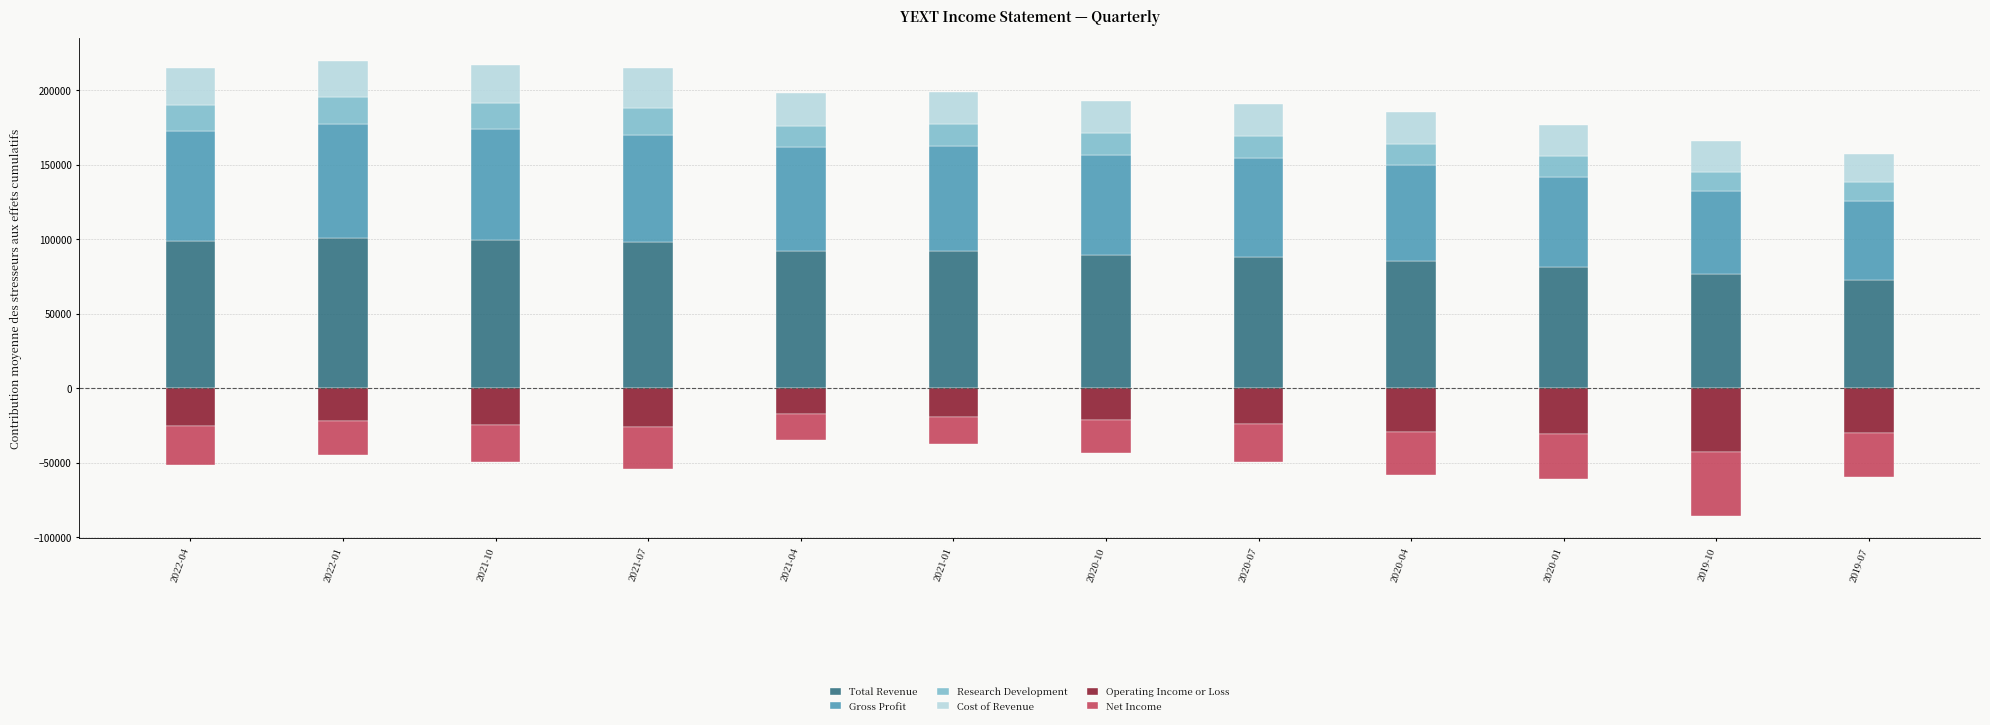

What is the value of the Net Income bar at the 1st from the left?

-25800